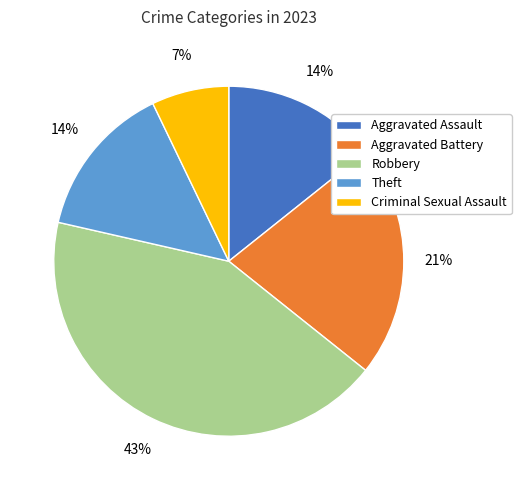

True or false: Theft accounts for 6% of the total.

False